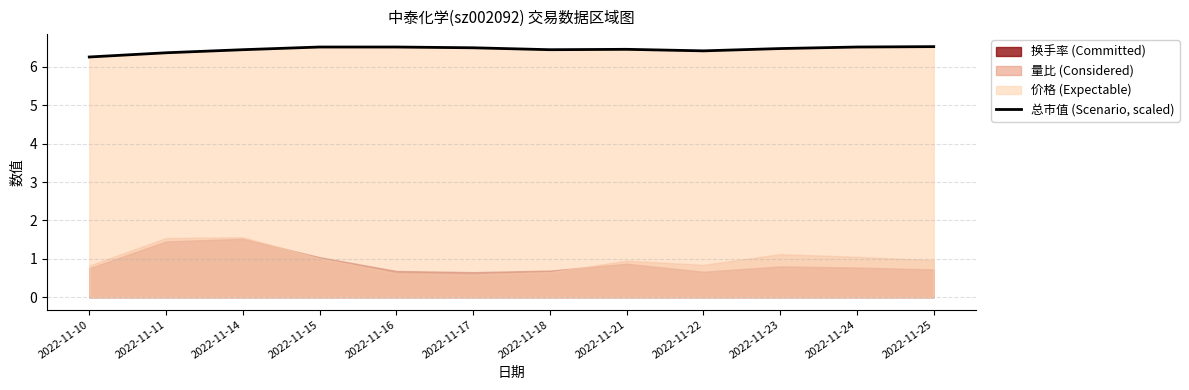

What is the ratio of the value at 2022-11-21 to the value at 2022-11-25?

1.0